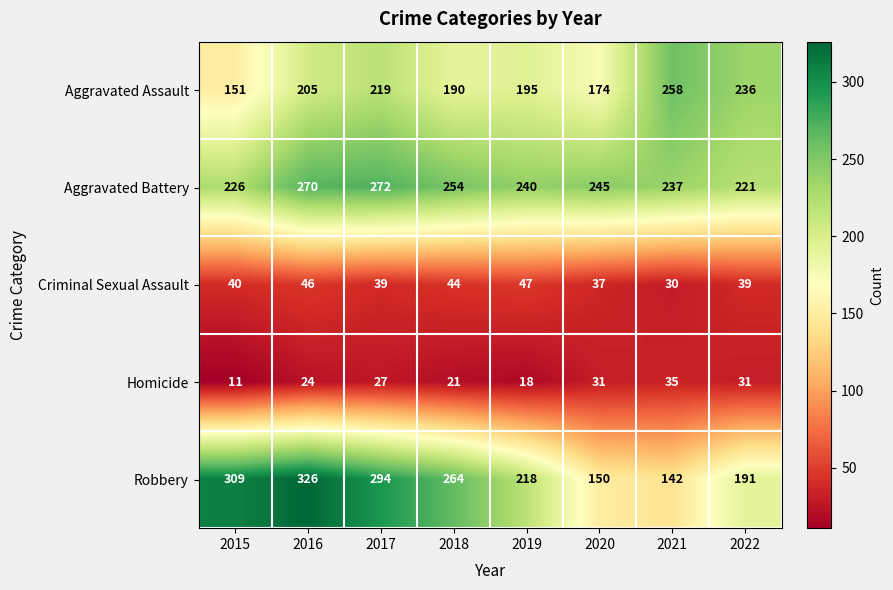

List the series in order of their peak value, lowest first.

Homicide, Criminal Sexual Assault, Aggravated Assault, Aggravated Battery, Robbery